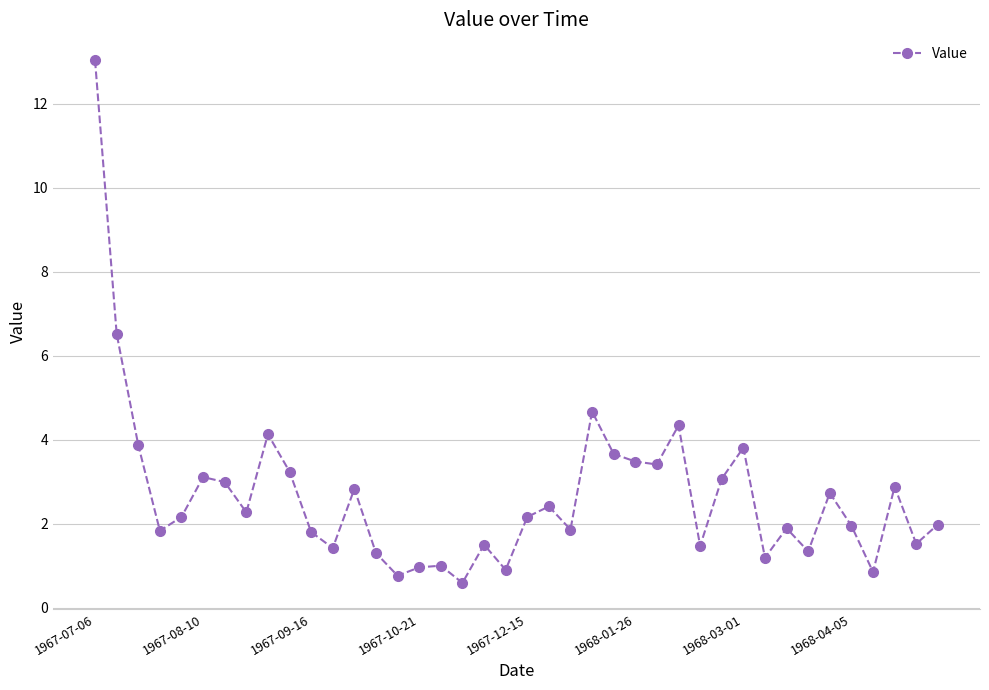

What is the minimum value shown in the chart?

0.6